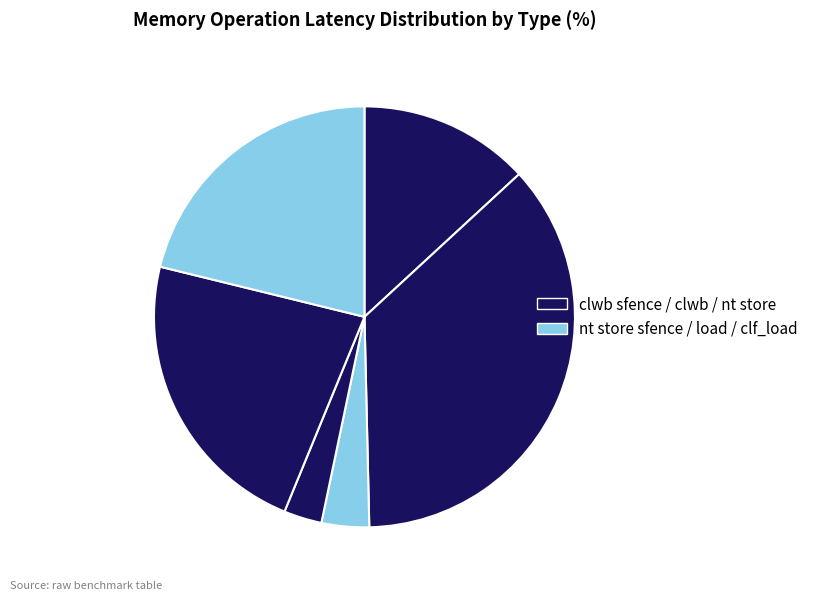

Count the number of slices in the pie.

6